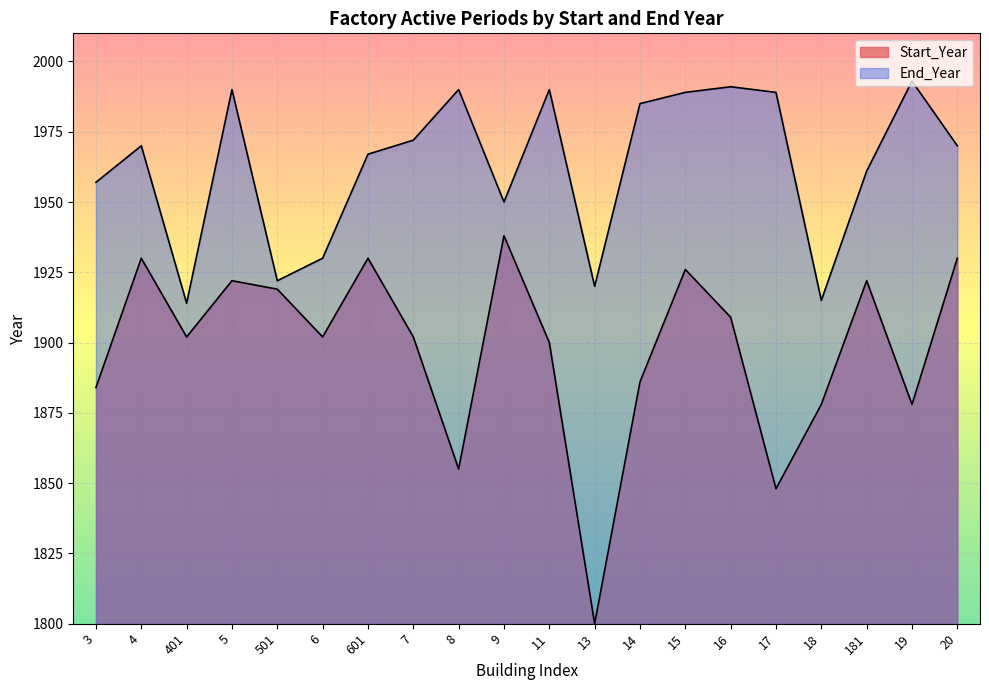

True or false: Start_Year and End_Year intersect in this chart.

False